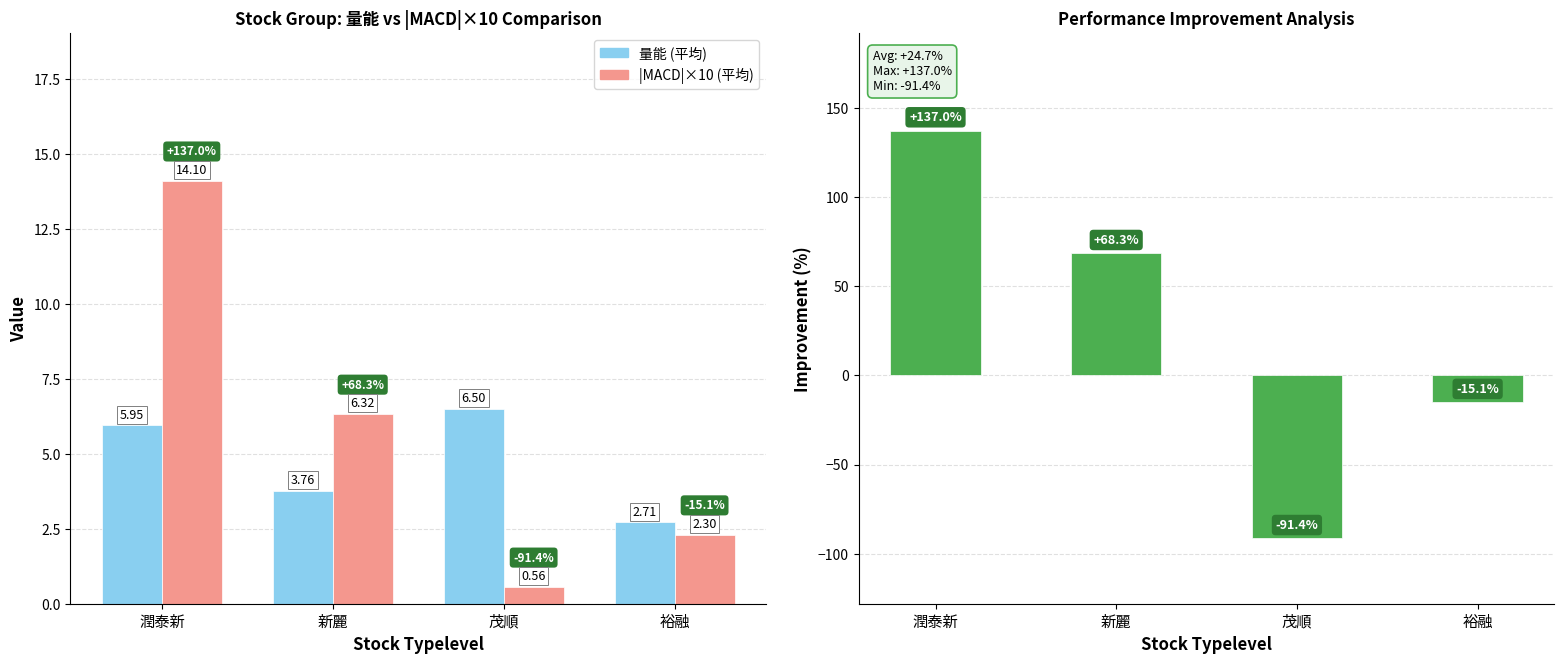

What is the sum of all 改善幅度 (%) values?

98.8